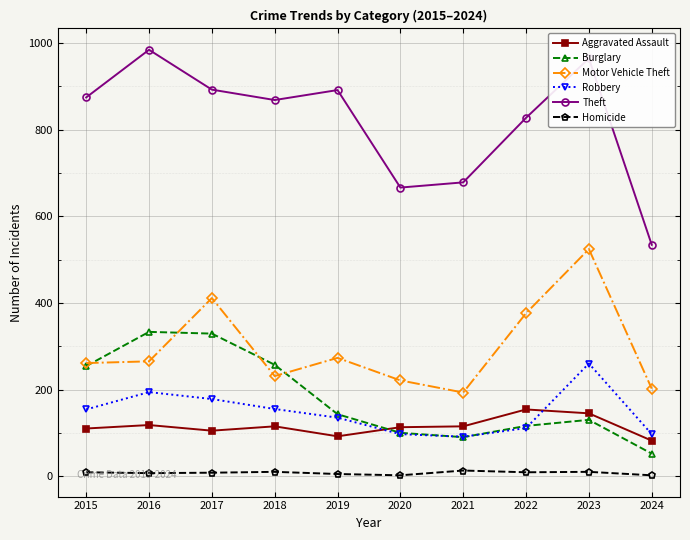

Between 2017 and 2019, which series saw the biggest shift?

Burglary